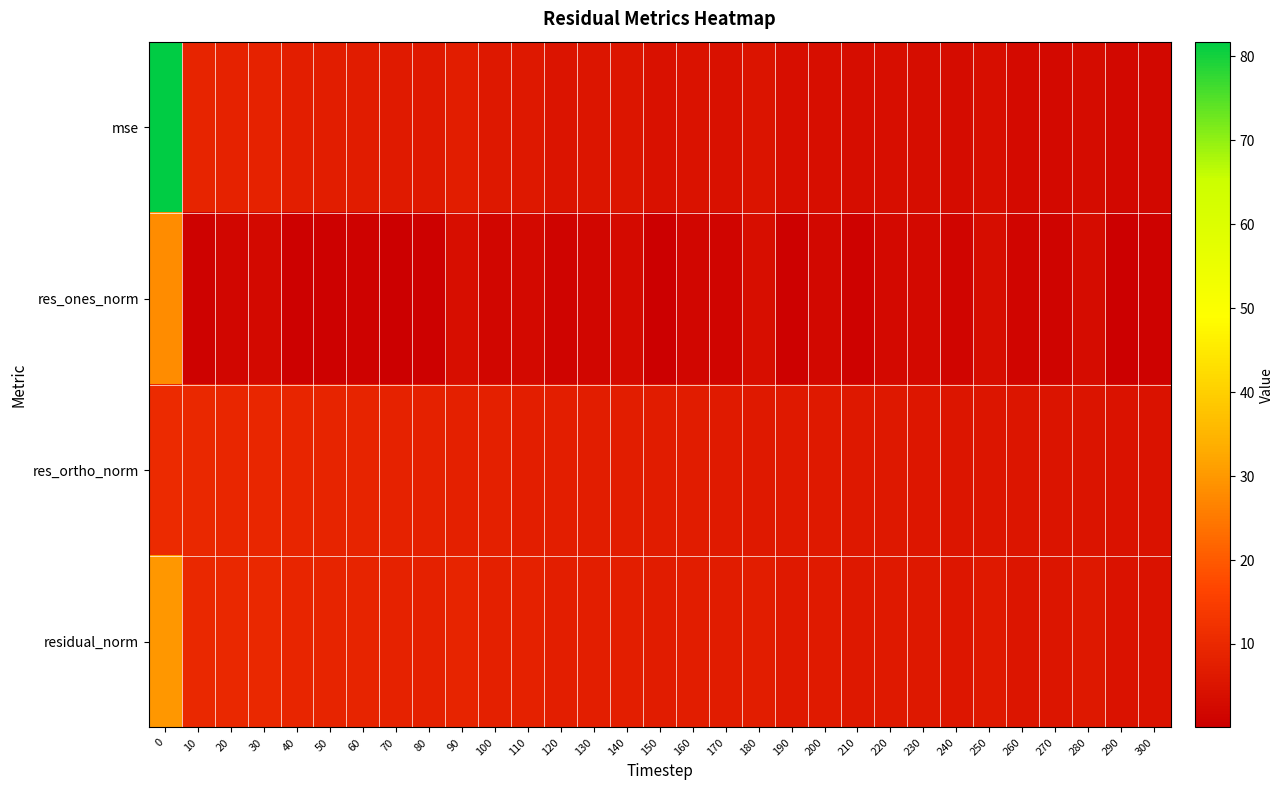

List the series in order of their peak value, highest first.

mse, residual_norm, res_ones_norm, res_ortho_norm